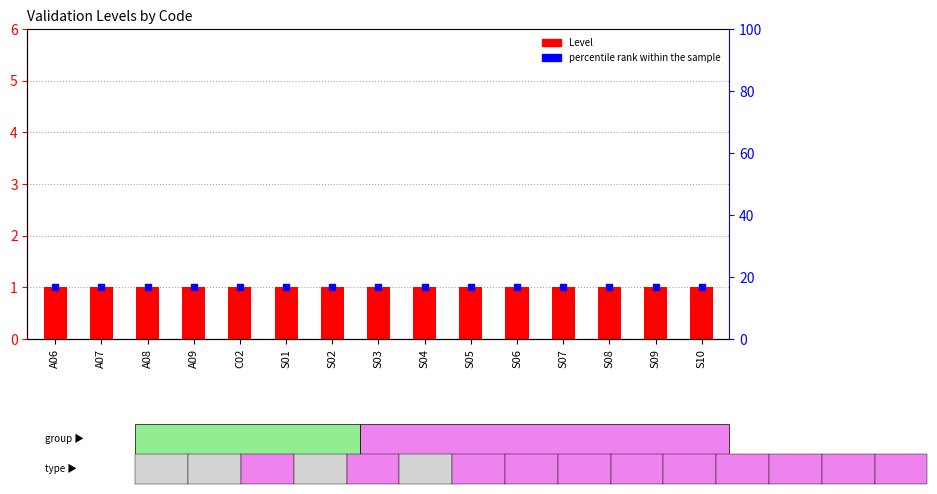

At which category is the sum across all series the highest?

A06